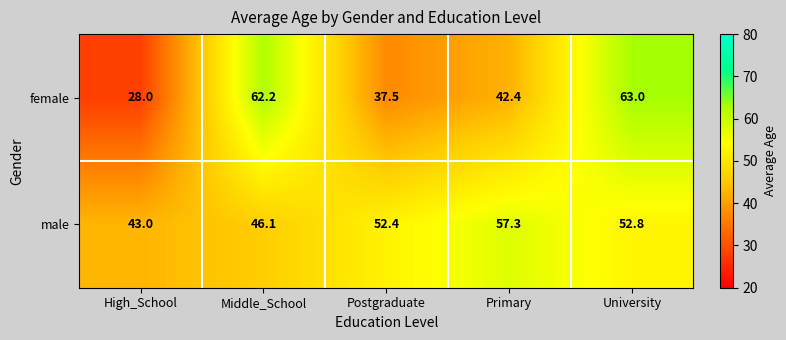

How many categories are shown in the chart?

5